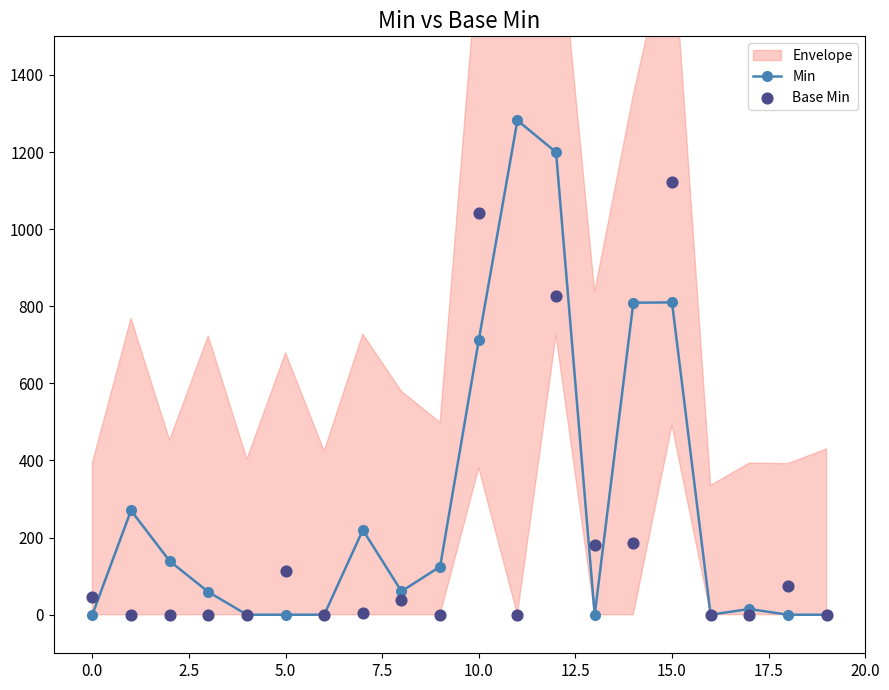

Which series contains the highest Y value?

Min